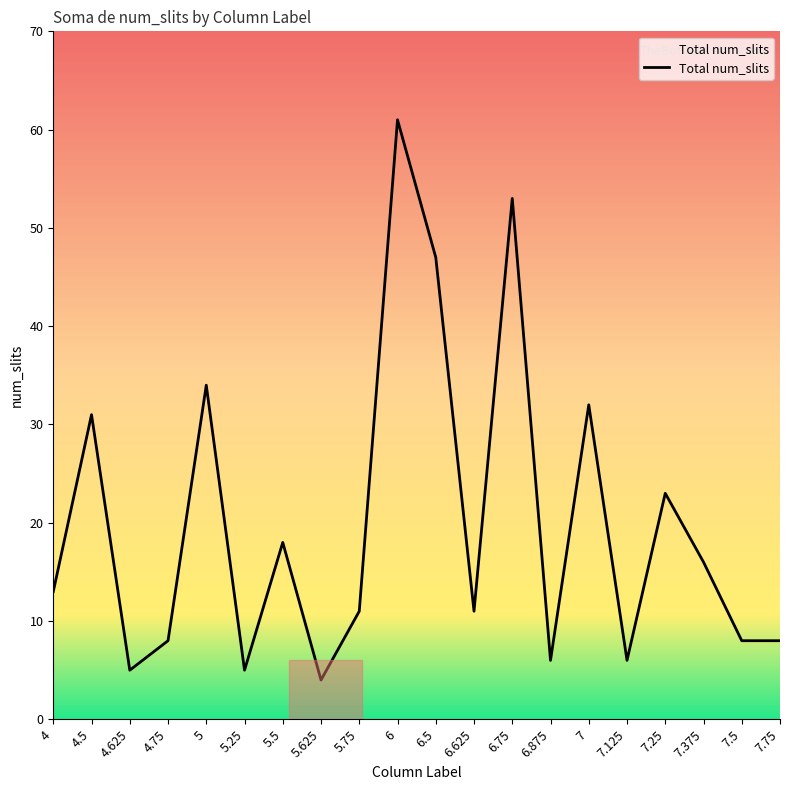

What is the minimum value shown in the chart?

4